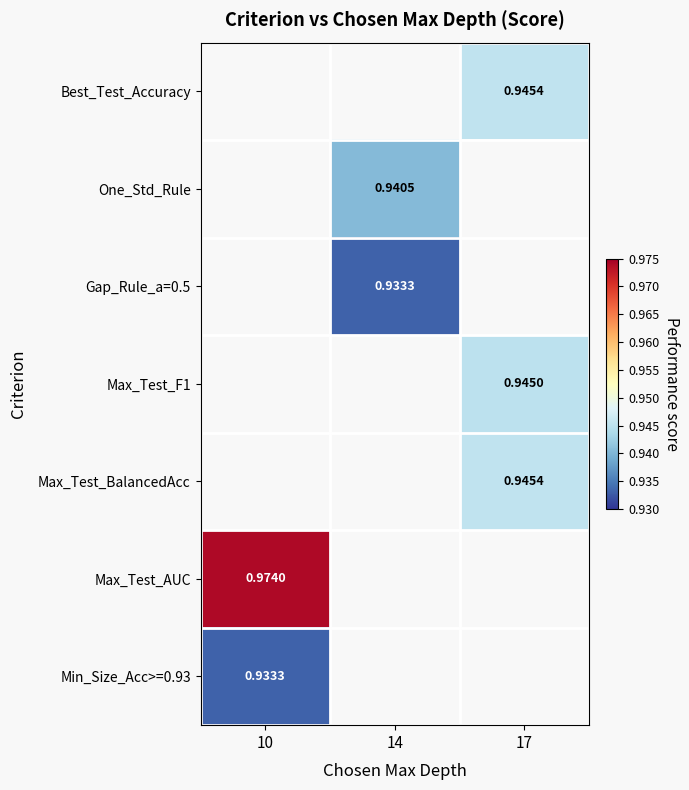

Rank the categories by Best_Test_Accuracy value from highest to lowest.

10, 14, 17